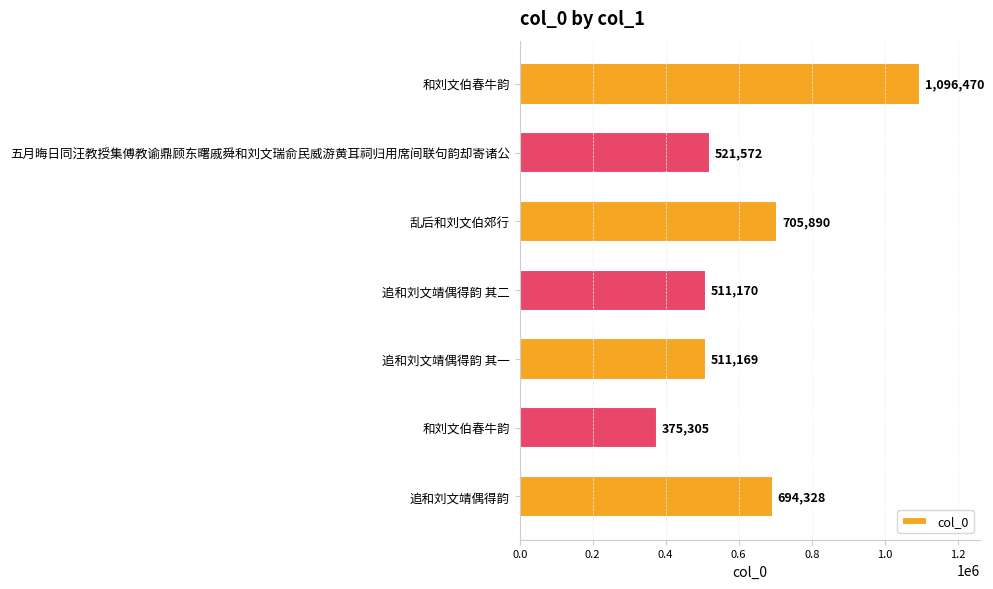

Count the number of data series in this chart.

1